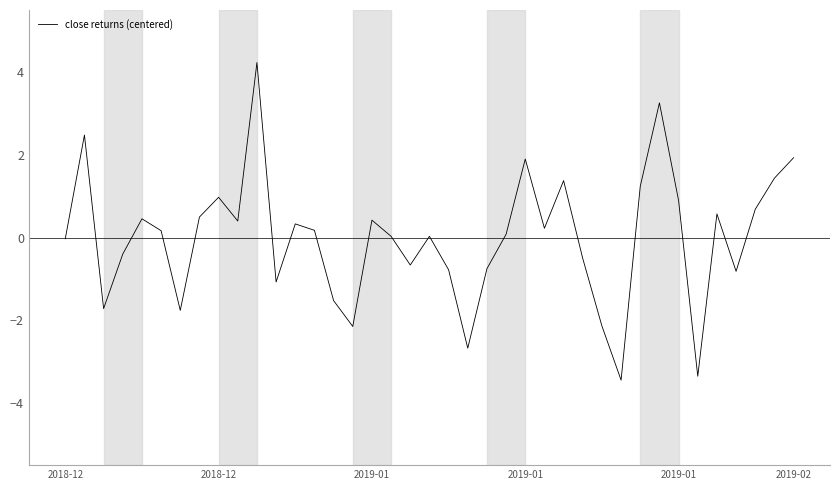

What is the minimum value shown in the chart?

-3.4